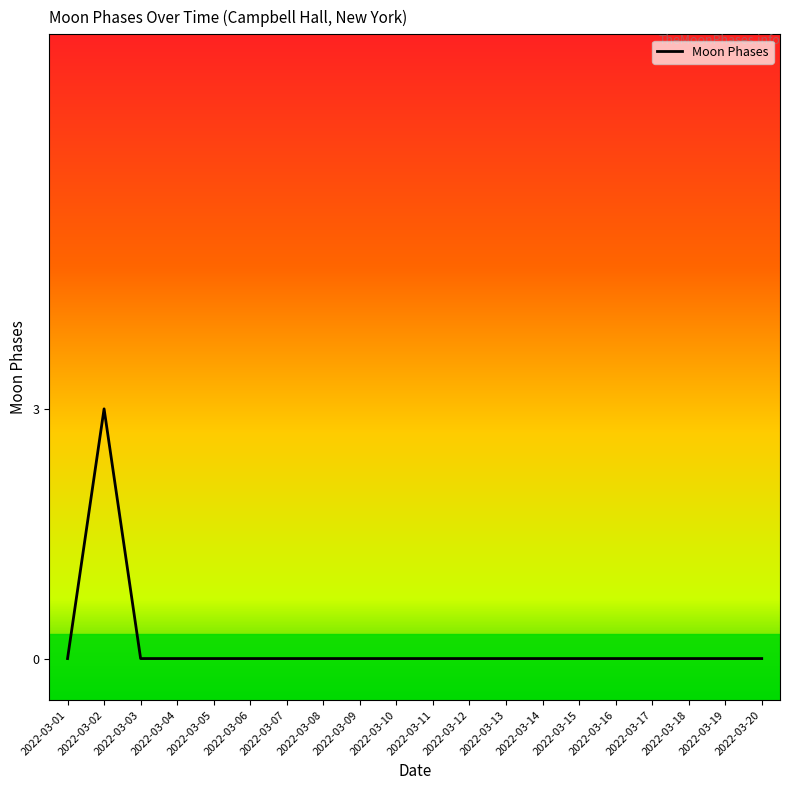

Reading left to right, what are all the values shown in this chart?

2022-03-01=0	2022-03-02=3	2022-03-03=0	2022-03-04=0	2022-03-05=0	2022-03-06=0	2022-03-07=0	2022-03-08=0	2022-03-09=0	2022-03-10=0	2022-03-11=0	2022-03-12=0	2022-03-13=0	2022-03-14=0	2022-03-15=0	2022-03-16=0	2022-03-17=0	2022-03-18=0	2022-03-19=0	2022-03-20=0